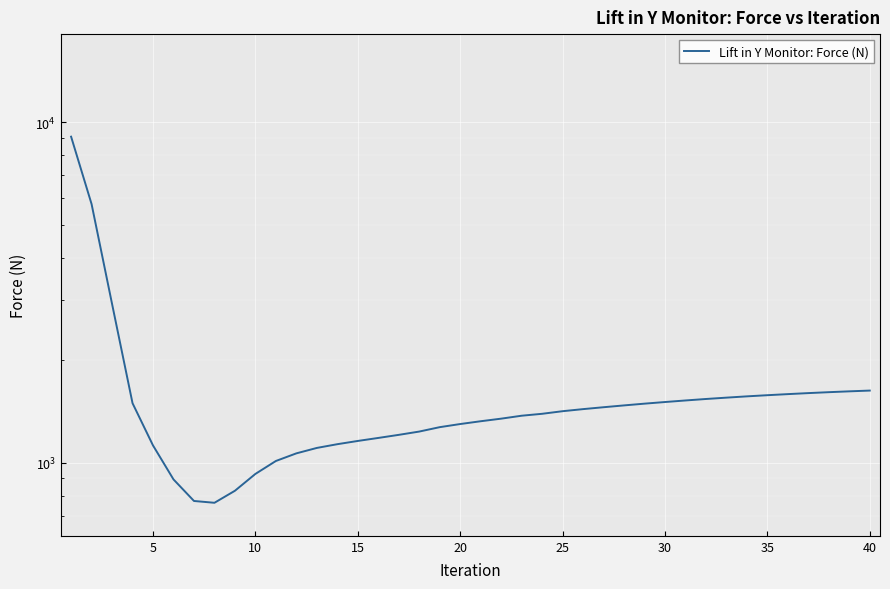

What is the average value?

1657.0